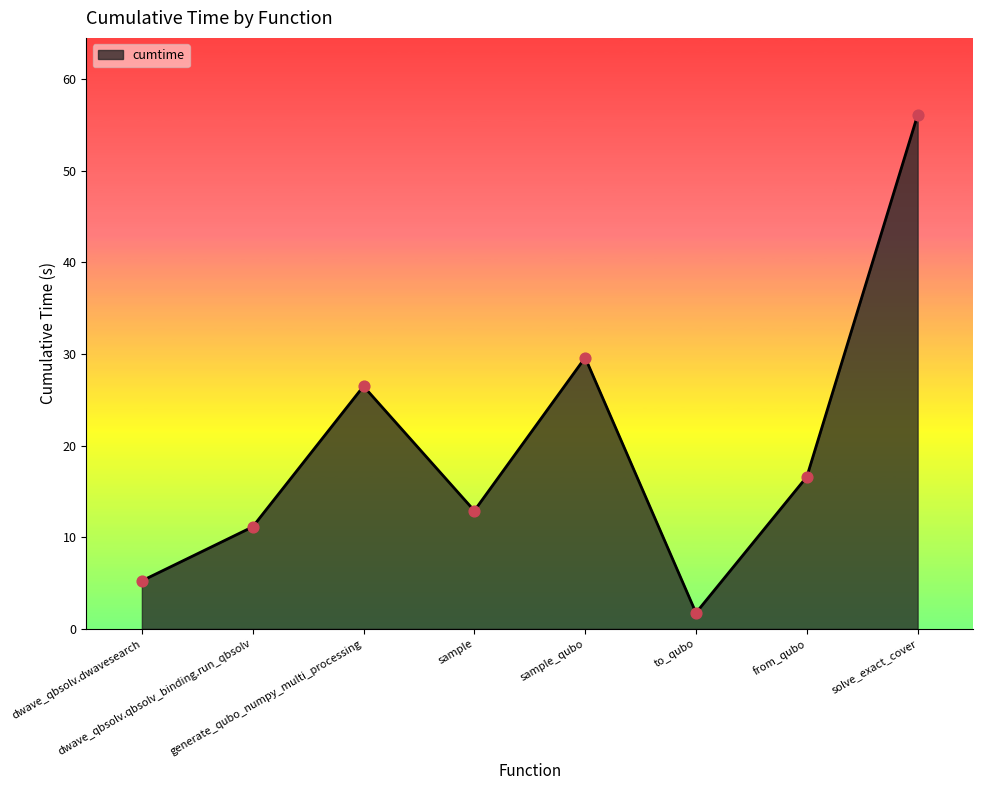

Between sample and solve_exact_cover, which is larger?

solve_exact_cover